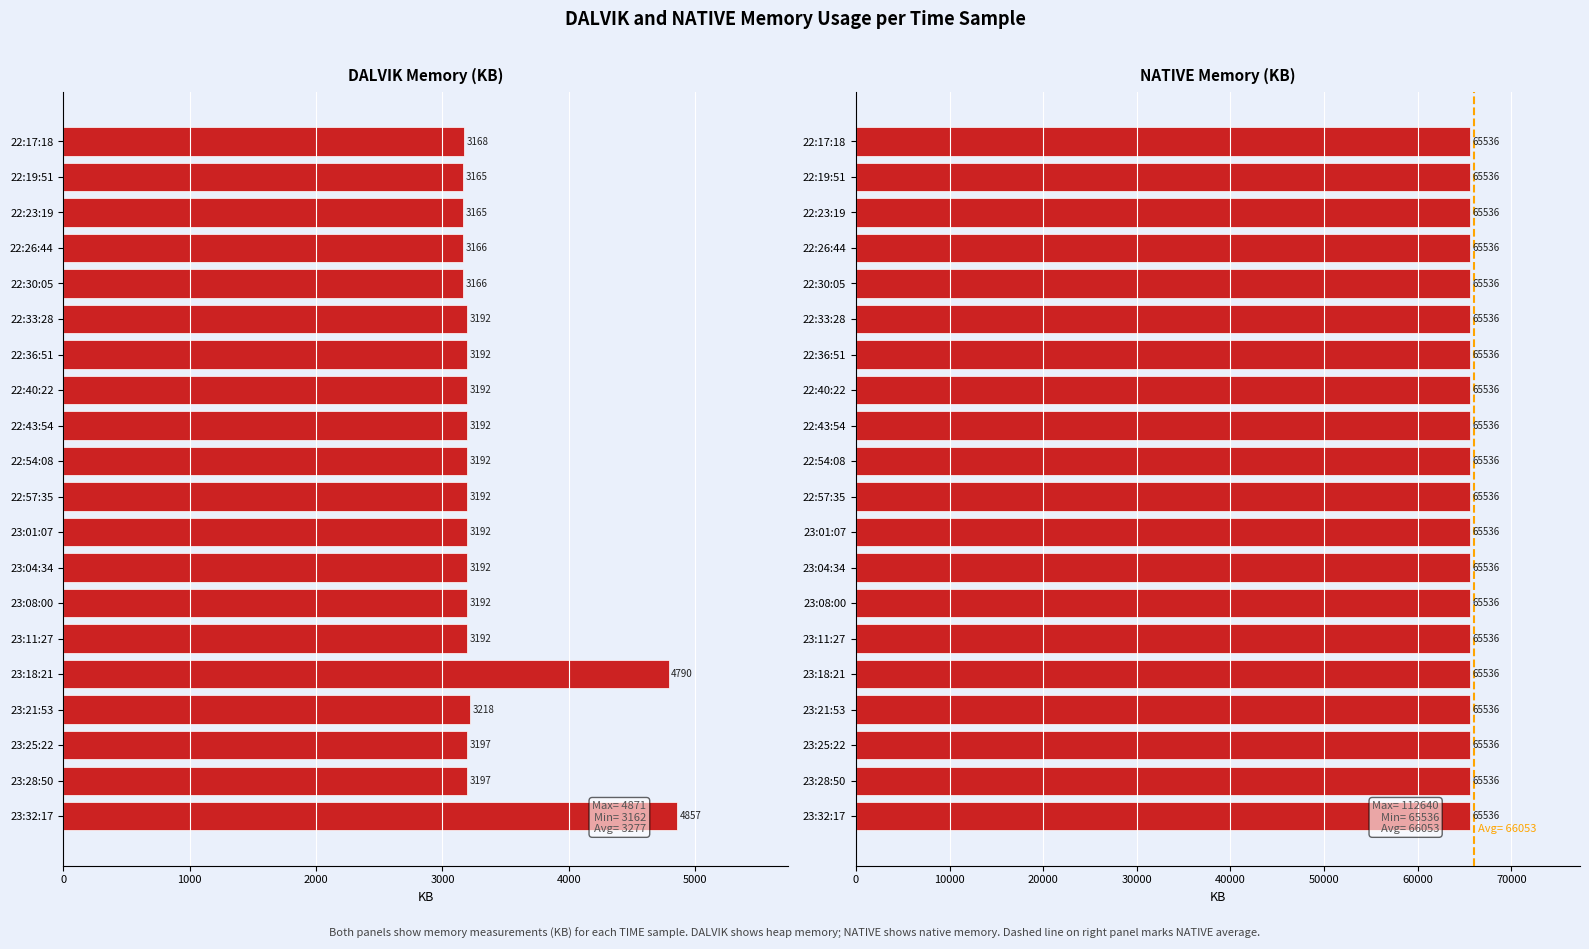

Which series has the widest spread of values?

DALVIK